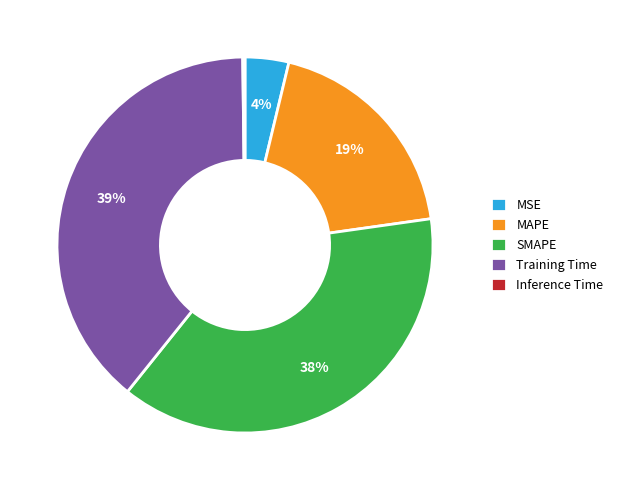

Does MAPE represent more than half of the total?

No